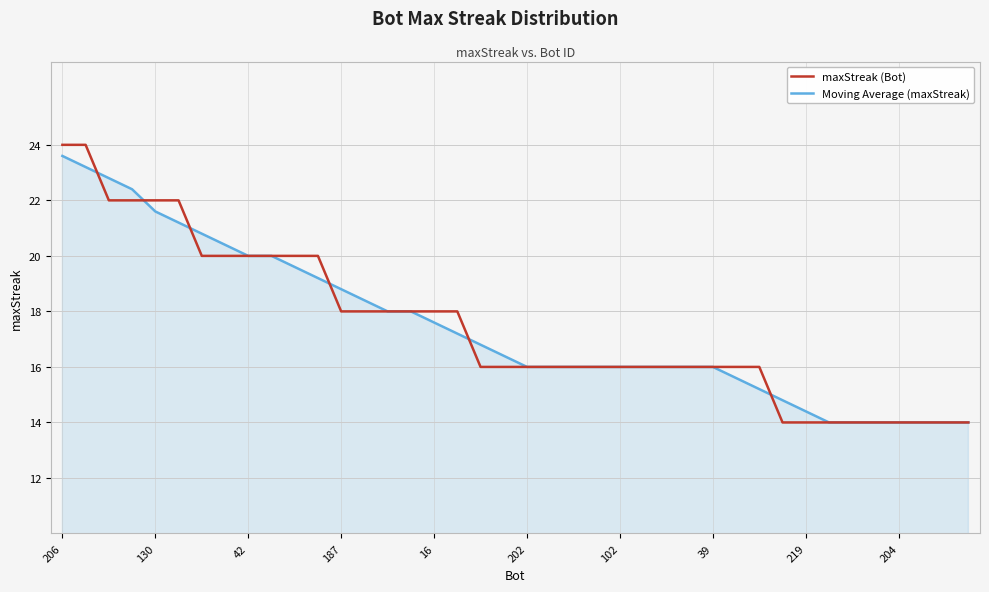

What is the lowest value of the Moving Average (maxStreak) series?

14.0